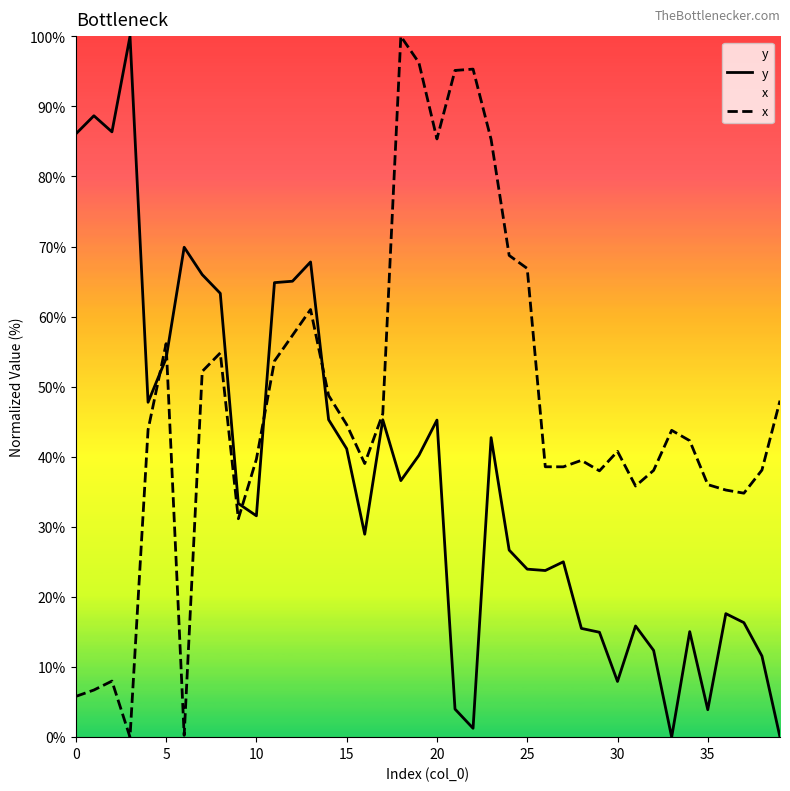

How many interior local valleys does the x series have?

9